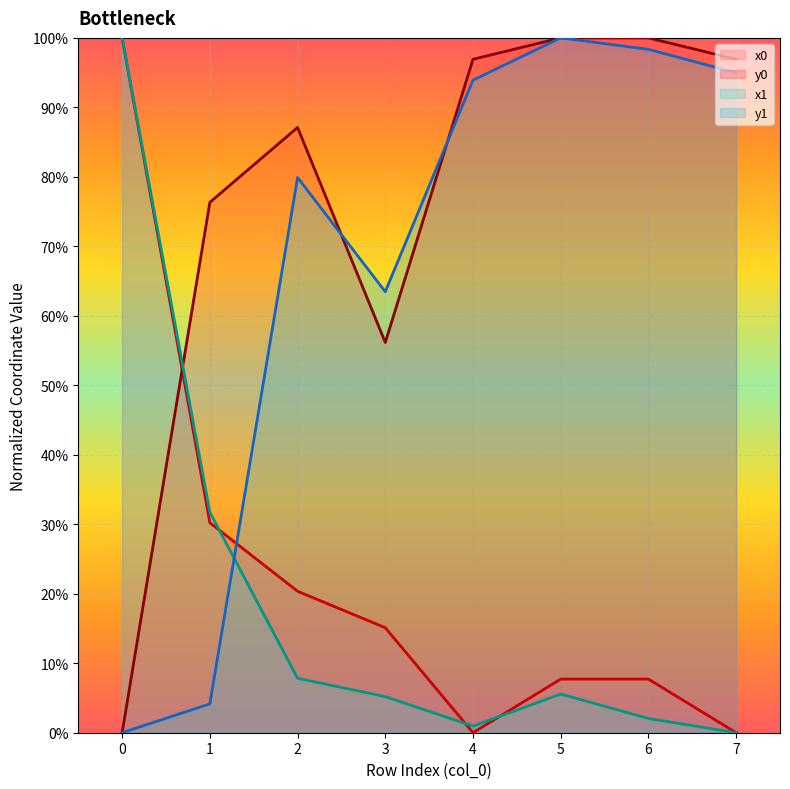

What is the total value across all series at 4?

191.8